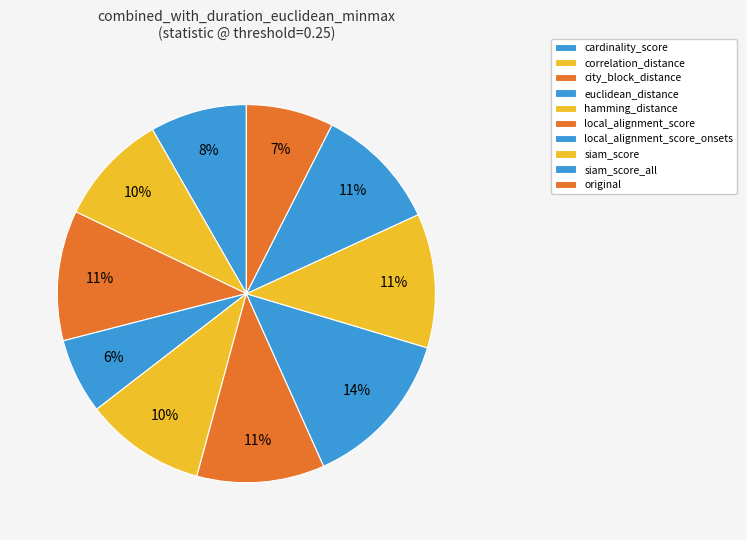

What percentage is the siam_score slice, to the nearest percent?

11%